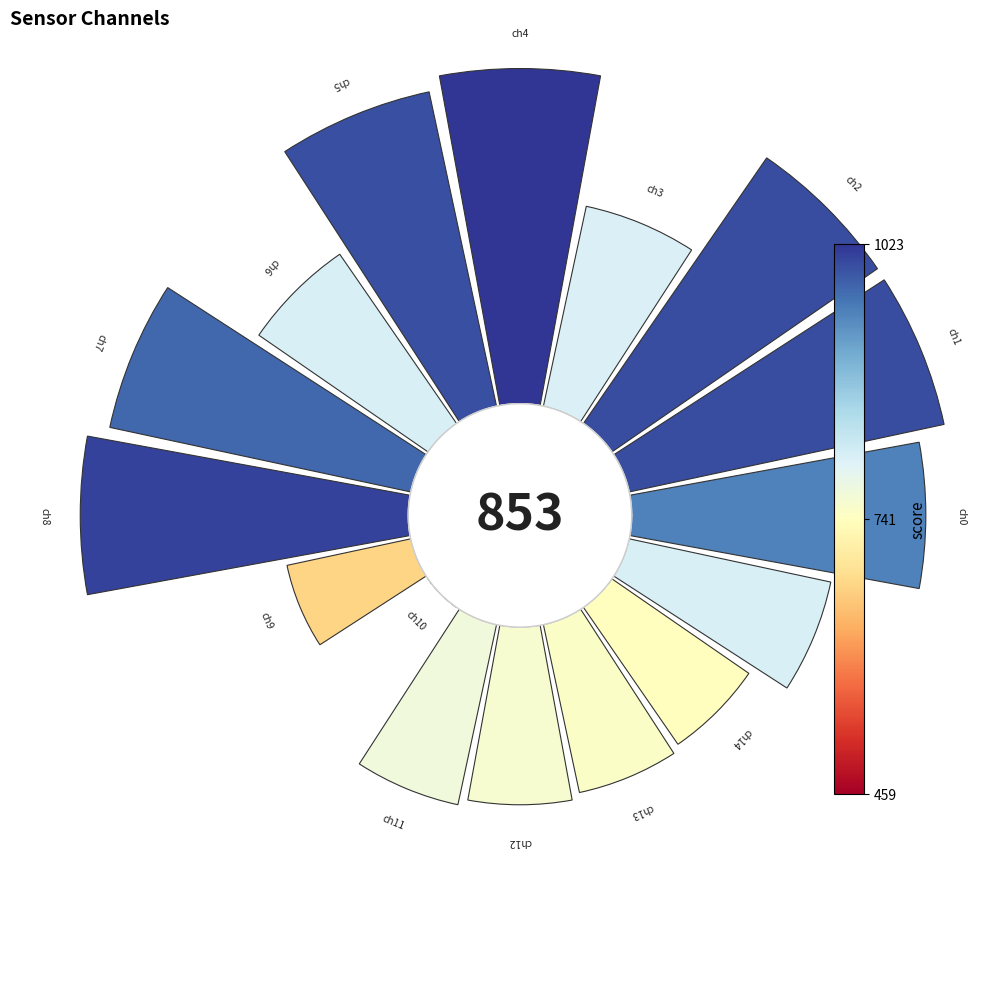

To the nearest percent, what is the difference between the largest and smallest slice percentages?

9%